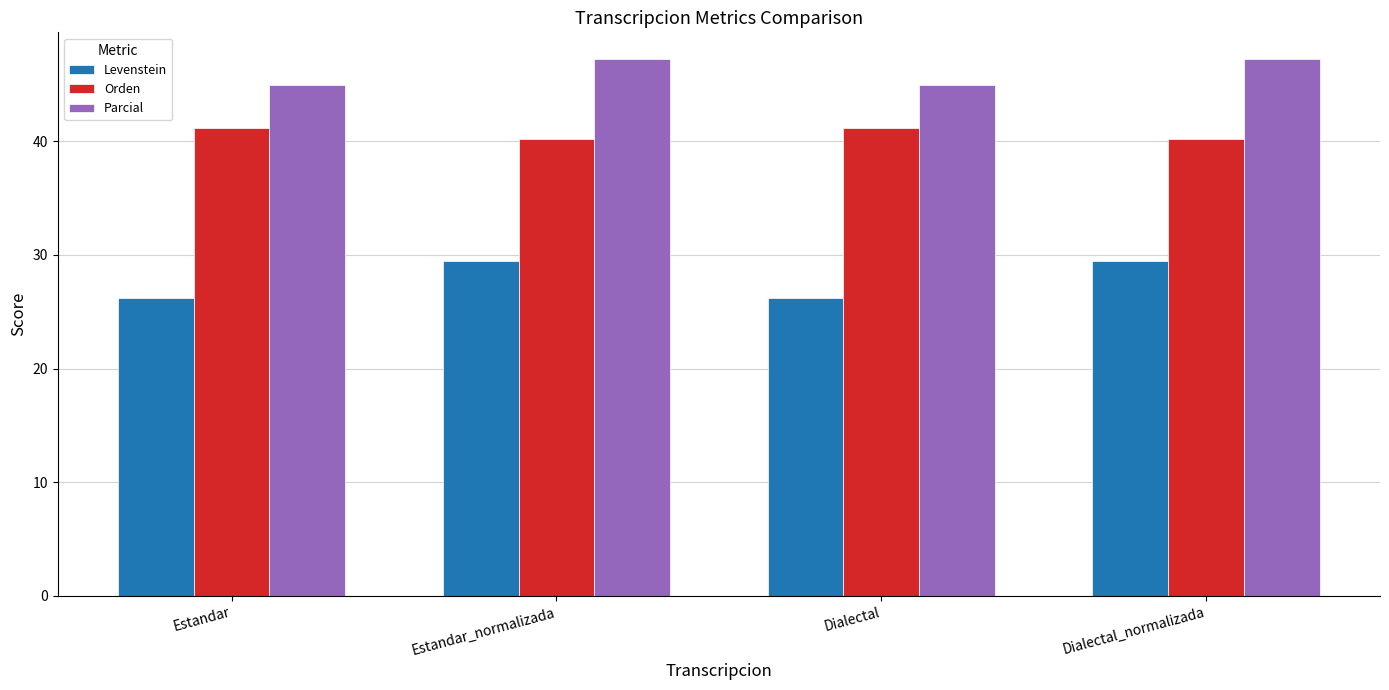

What is the average value of the Levenstein series?

27.8